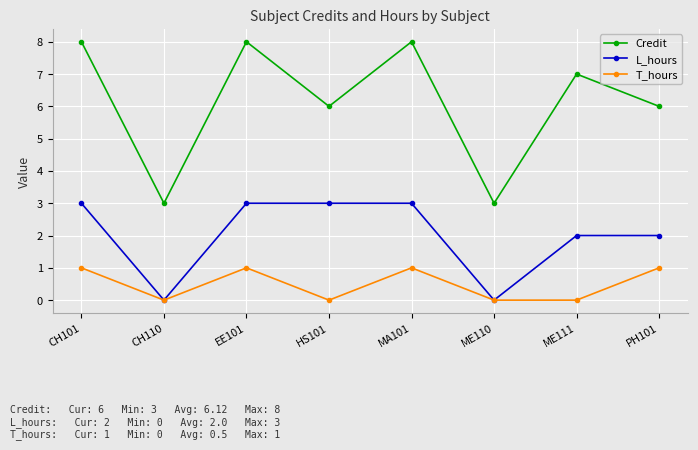

Which series changed the most between CH101 and HS101?

Credit